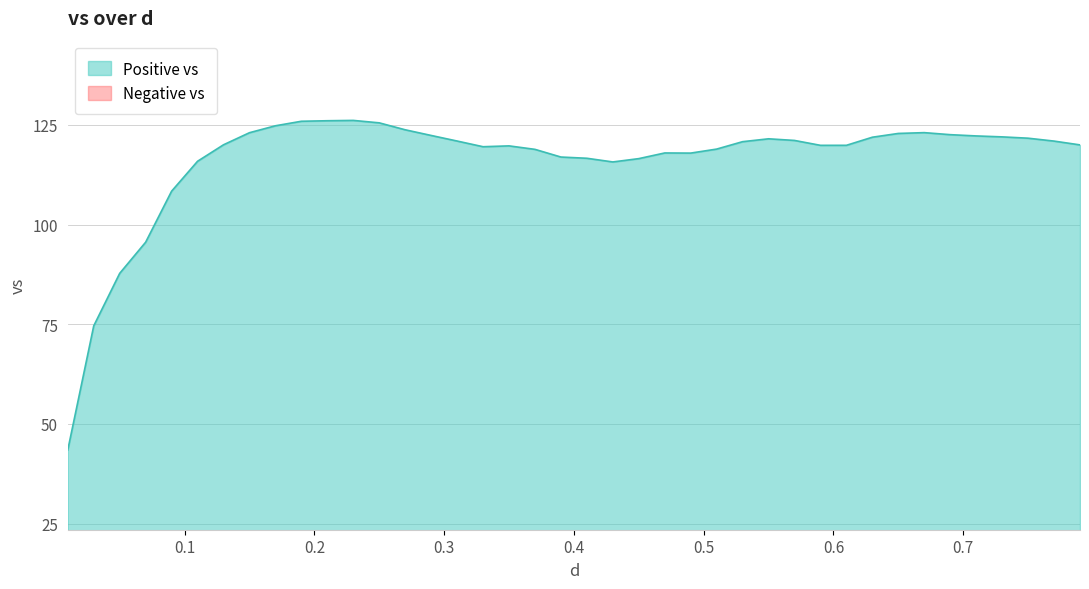

What is the value of the 30th point from the left?

119.9